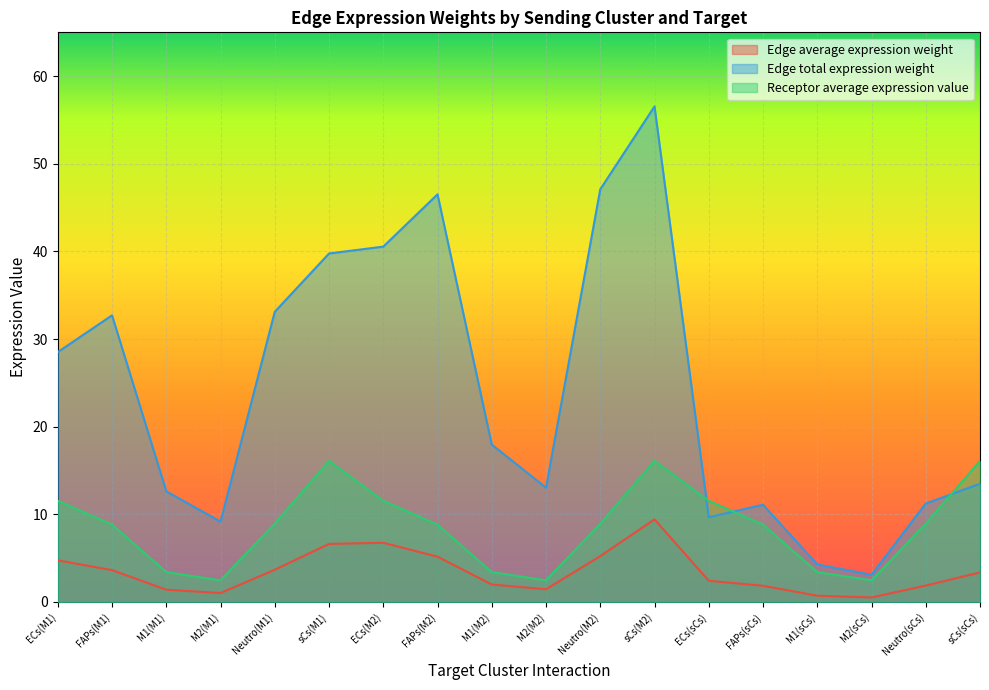

At which category does Receptor average expression value reach its first local valley?

M2(M1)